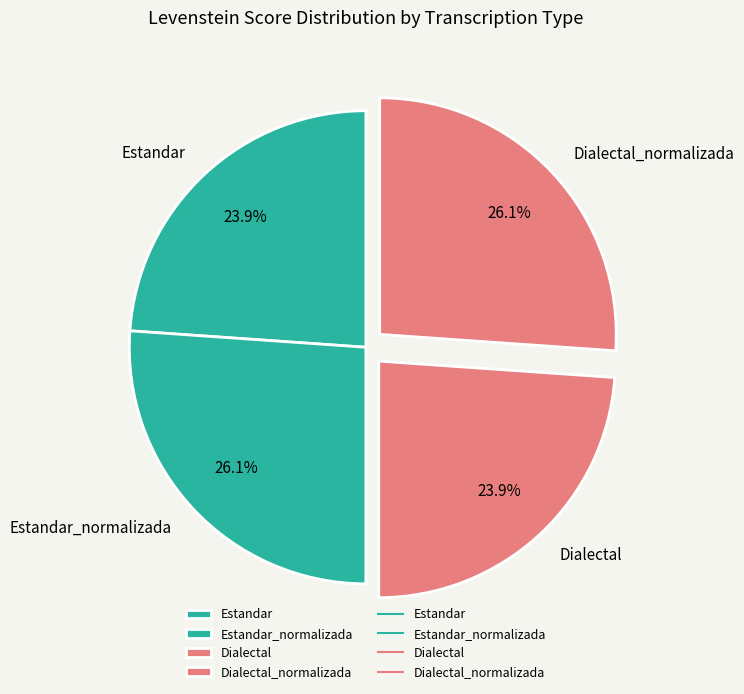

Is it true that Estandar_normalizada is 18% of the pie?

False